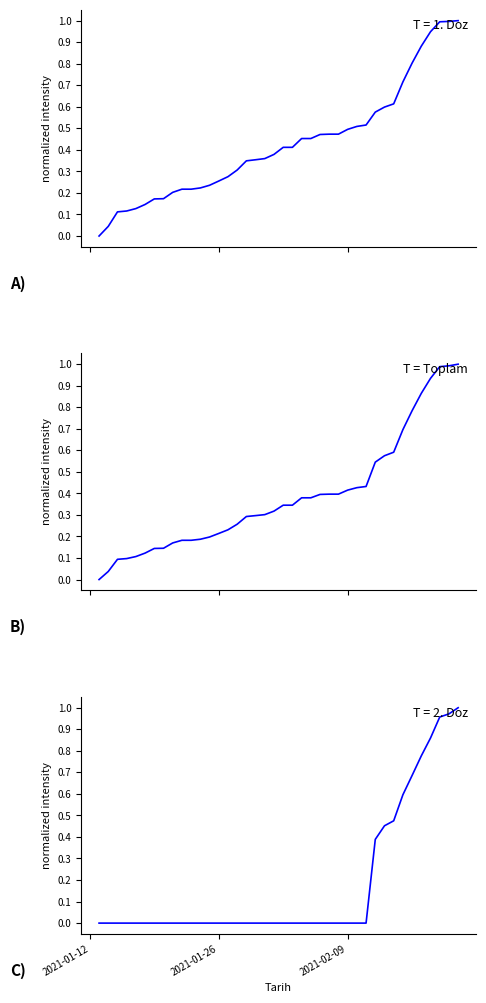

True or false: 2. Doz Uygulanan Kisi Sayisi and 1. Doz Uygulanan Kisi Sayisi intersect in this chart.

False